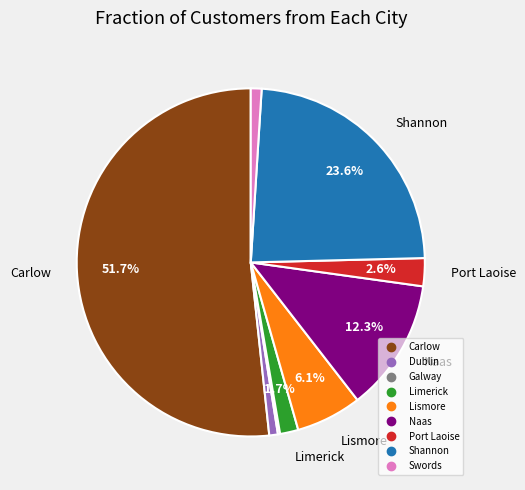

To the nearest percent, what is the average slice percentage?

11%